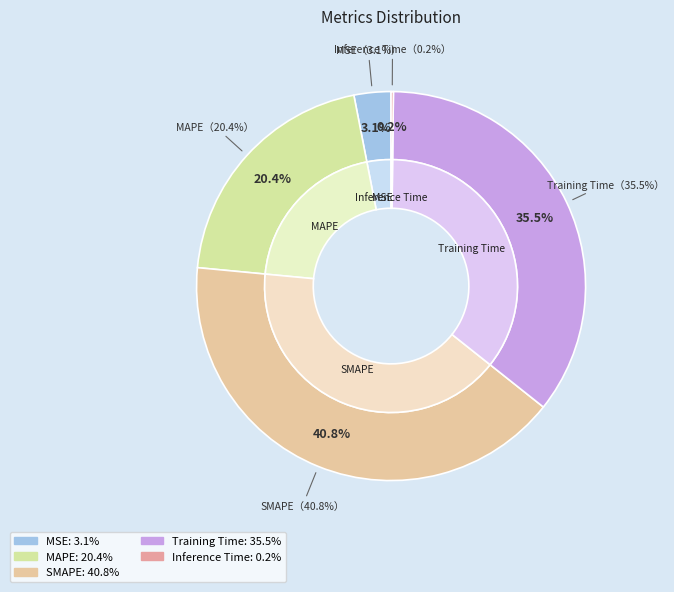

Is there any slice that represents more than half of the pie?

No